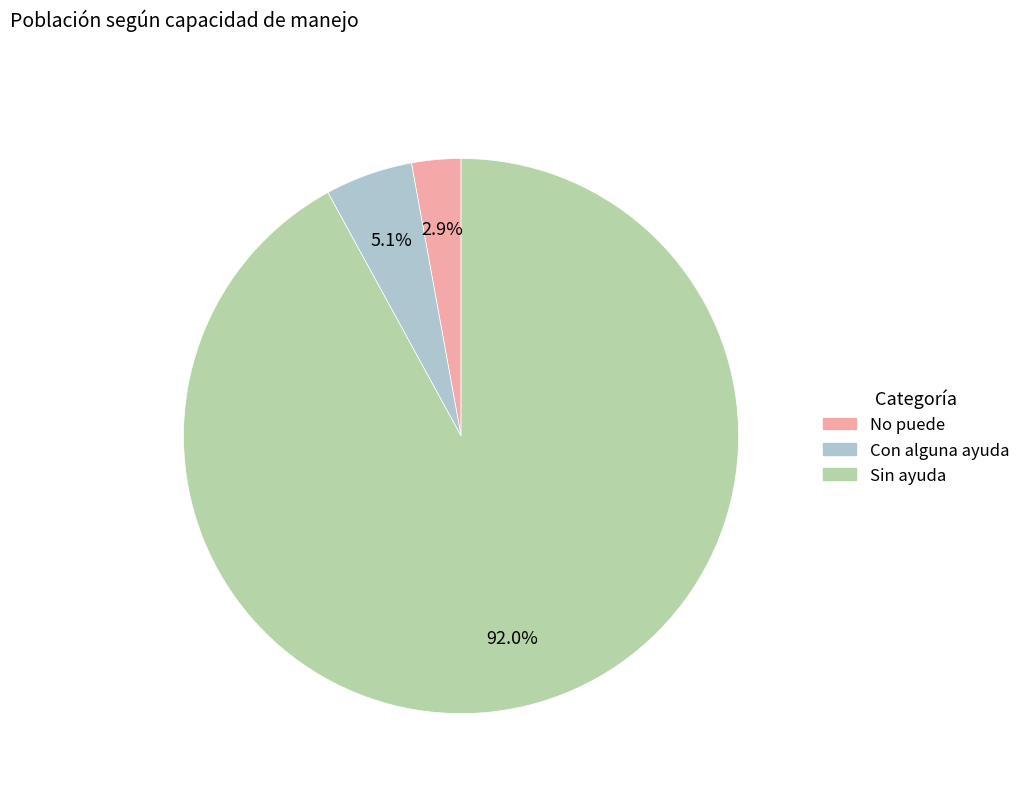

True or false: Con alguna ayuda accounts for 18% of the total.

False